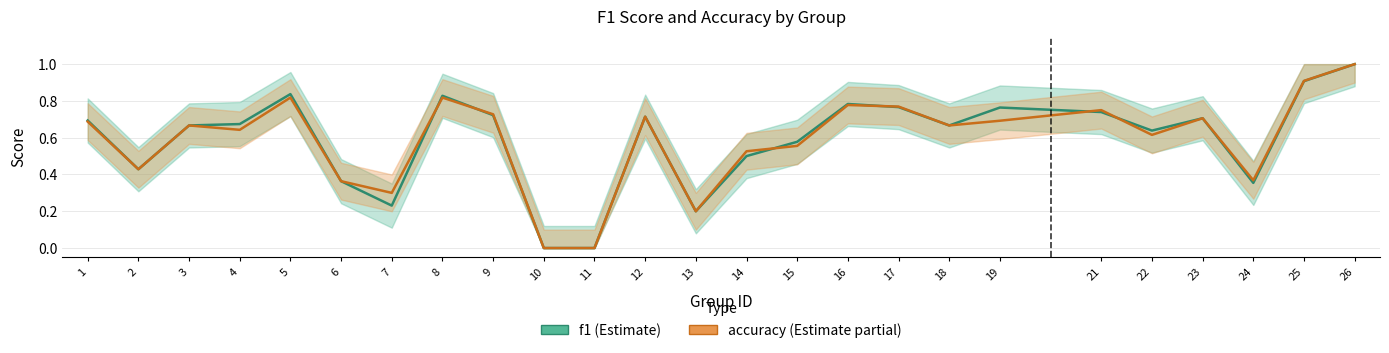

What value does the accuracy series have at 16?

0.8